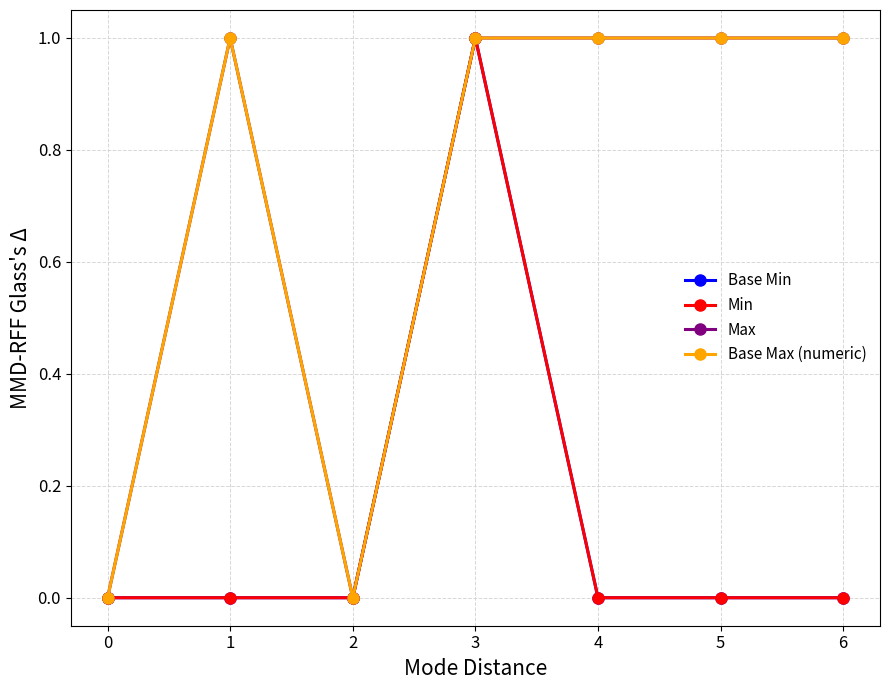

Does the chart have visible grid lines?

Yes